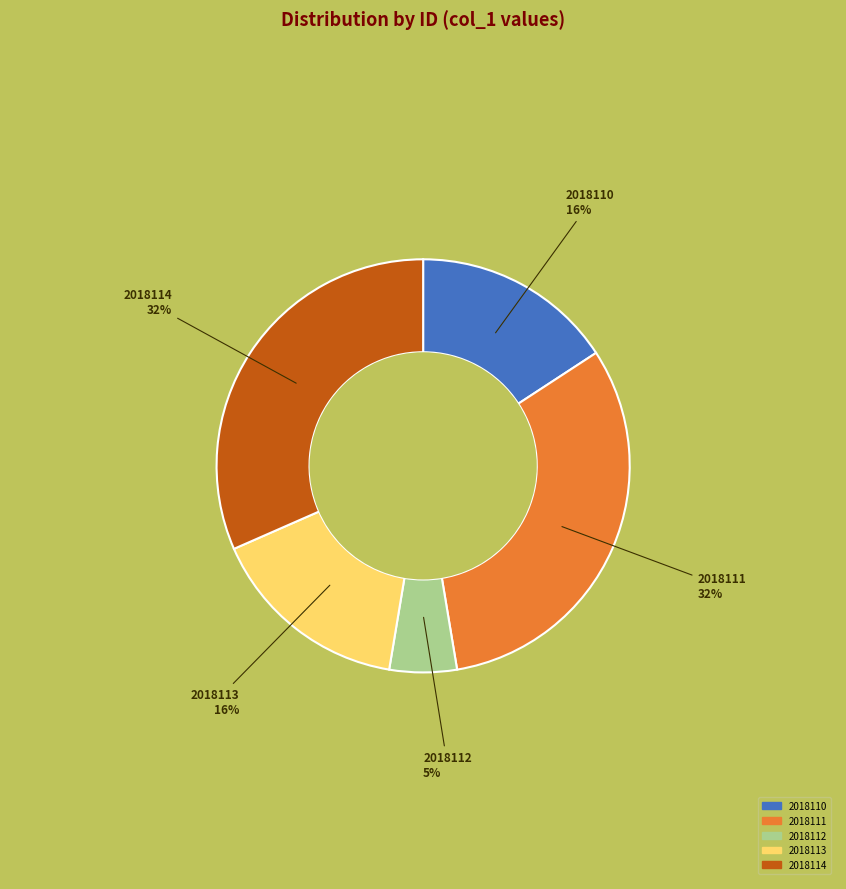

The 2018113 slice represents 16% of the pie. True or false?

True